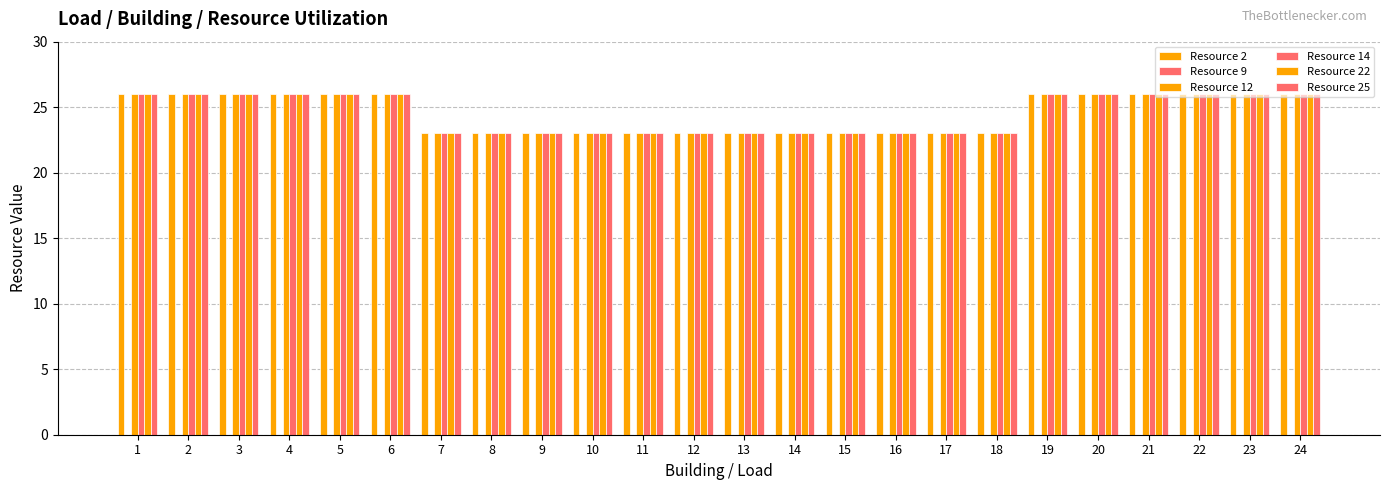

What is the highest value of the Resource 12 series?

26